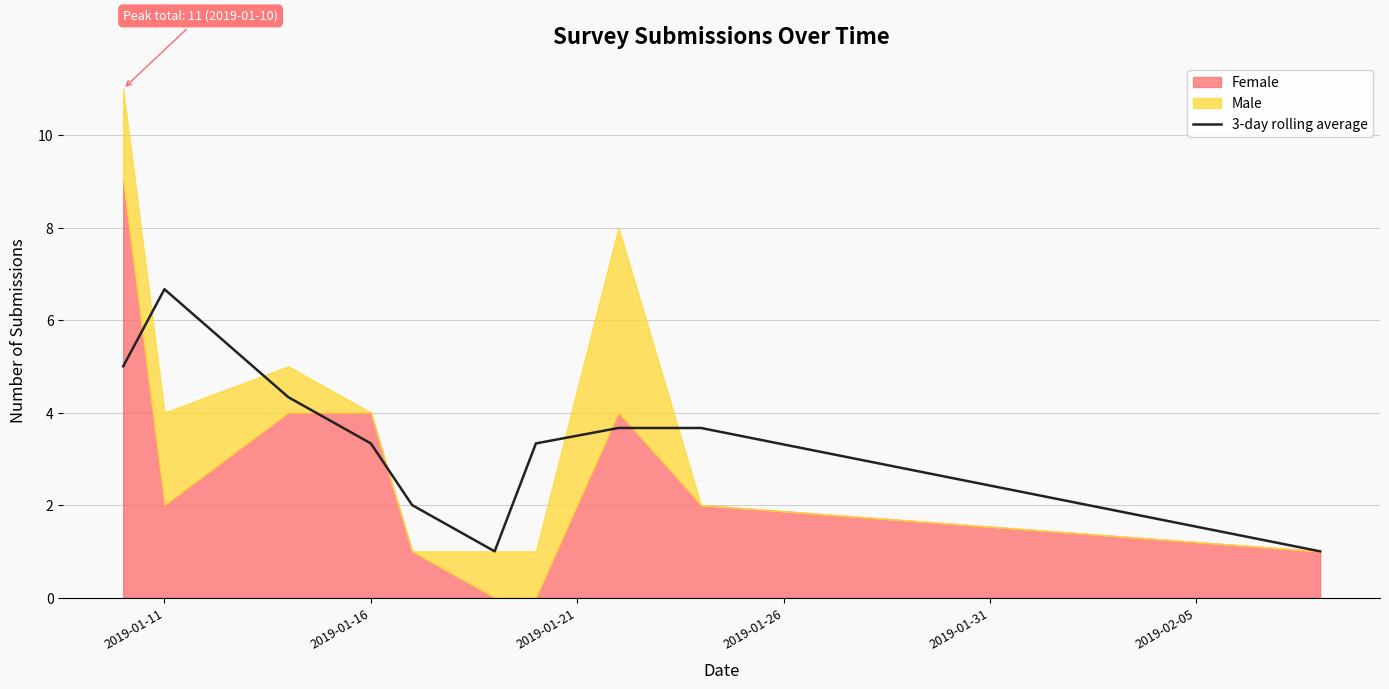

Reading left to right, list all the values displayed in this chart.

5.0	6.7	4.3	3.3	2.0	1.0	3.3	3.7	3.7	1.0